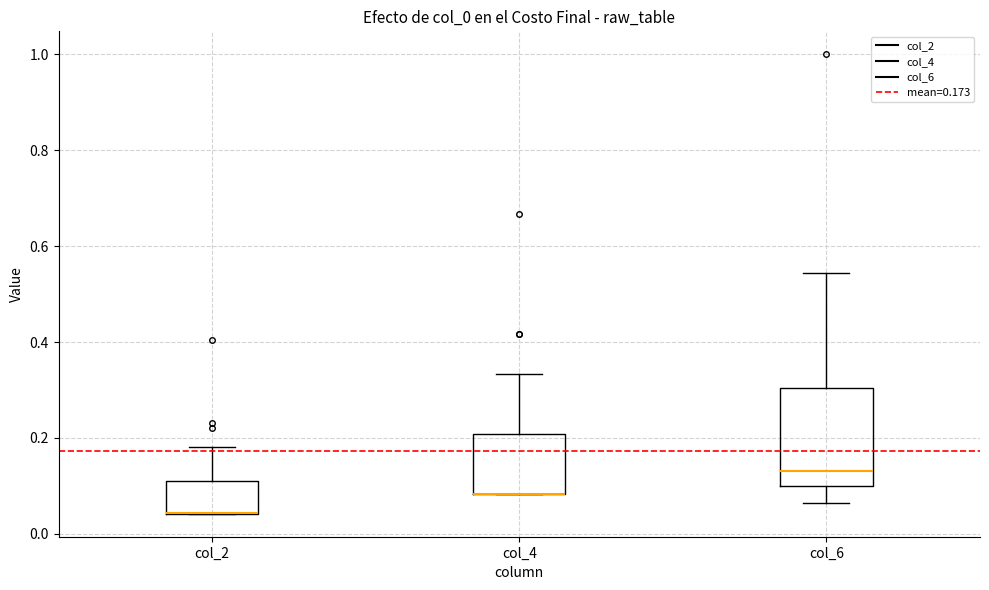

Comparing the boxes themselves (not the whiskers), which one is the tallest?

col_6